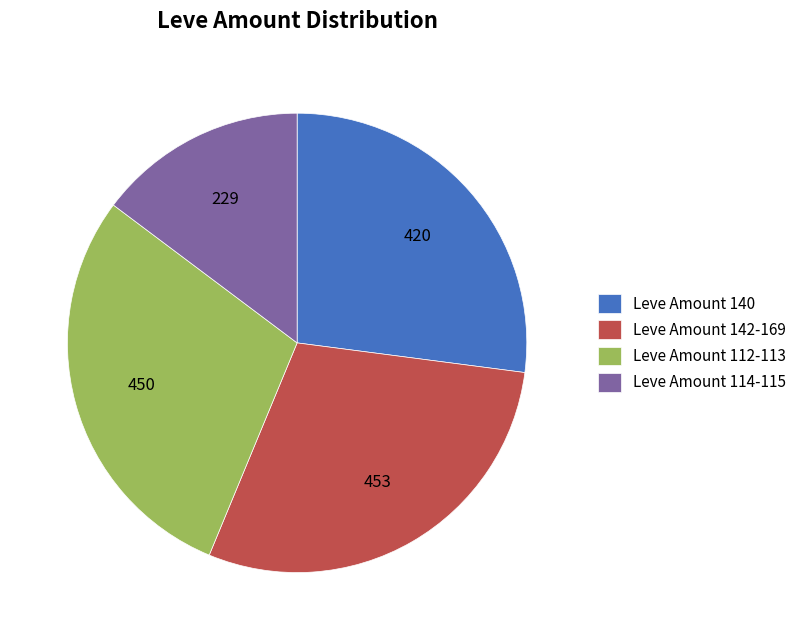

How many segments does this pie chart have?

4